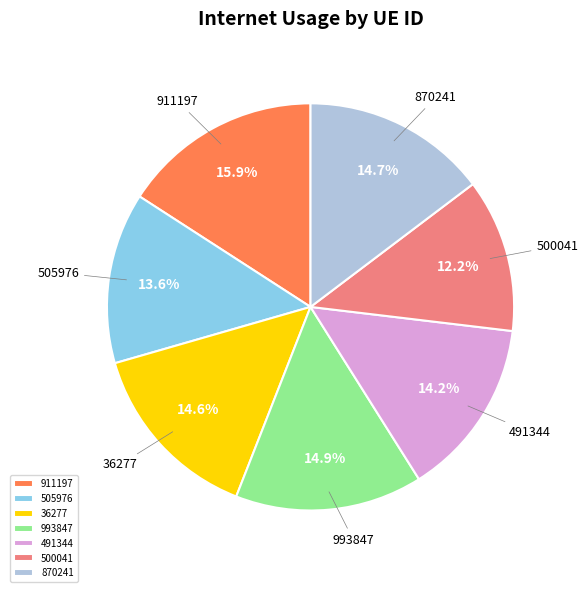

What is the largest slice in the pie chart?

911197